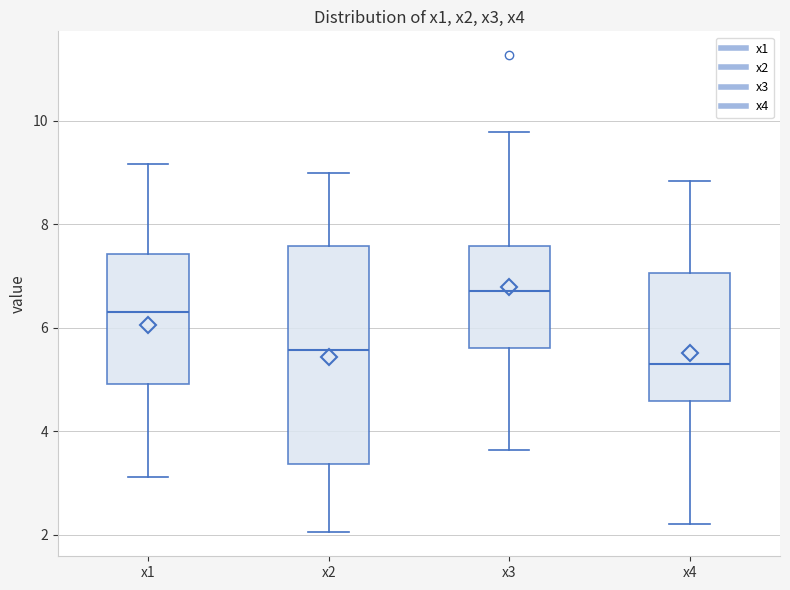

Which box's median line is the lowest?

x4